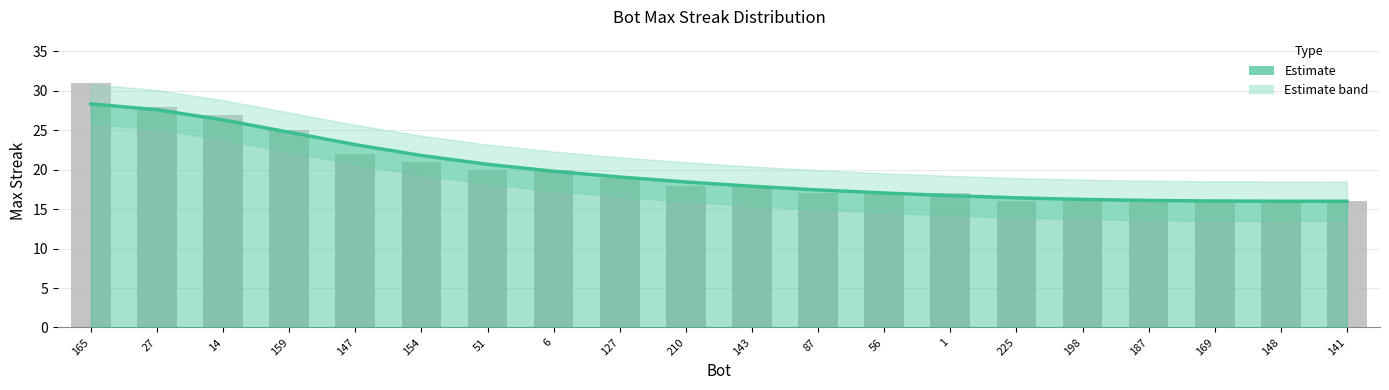

List the labels in order of value, smallest first.

141, 148, 169, 187, 198, 225, 1, 56, 87, 143, 210, 127, 6, 51, 154, 147, 159, 14, 27, 165